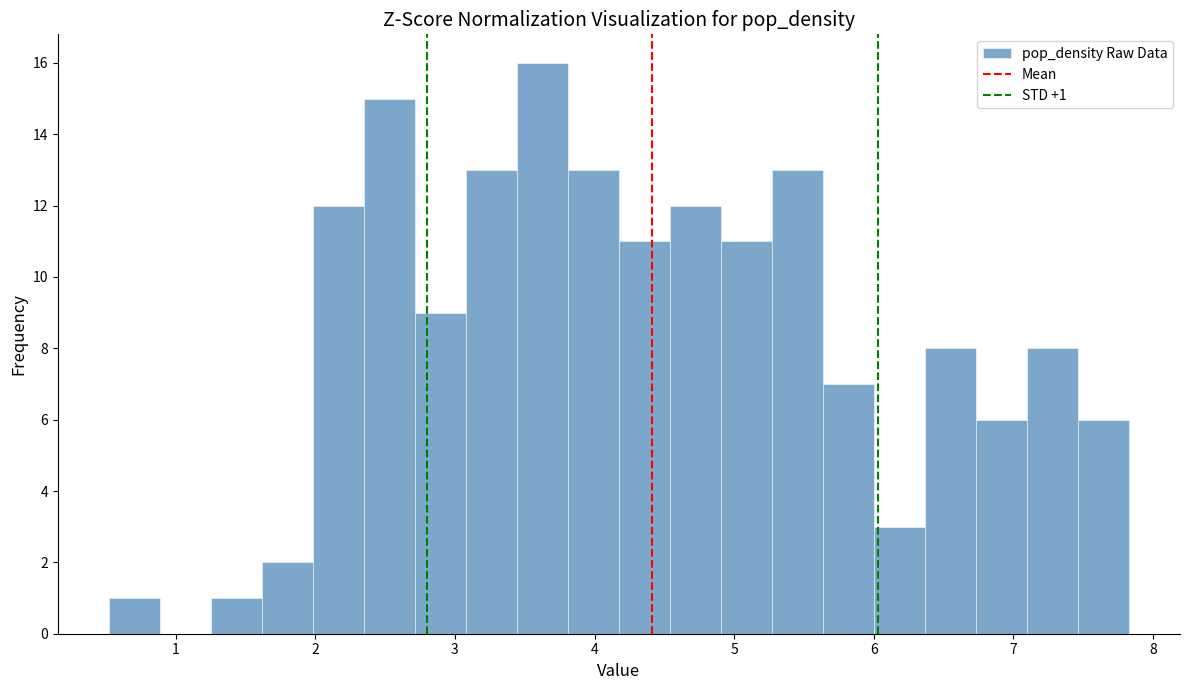

Around what value on the x-axis is the tallest bar? Give the approximate position of its centre, as read against the axis.

3.6